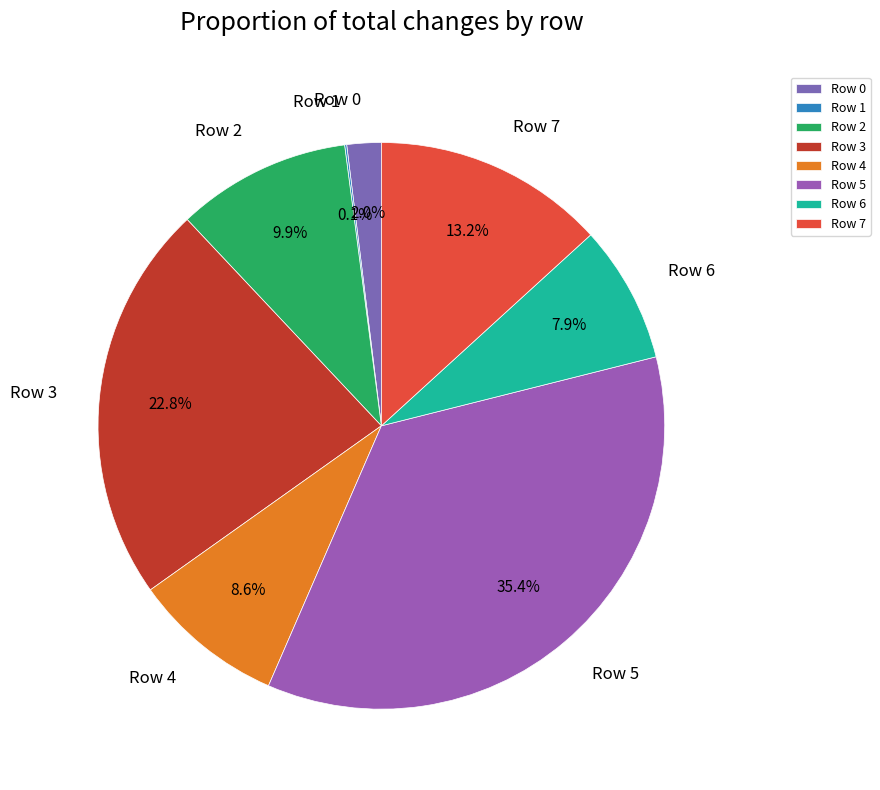

What is the largest slice in the pie chart?

Row 5